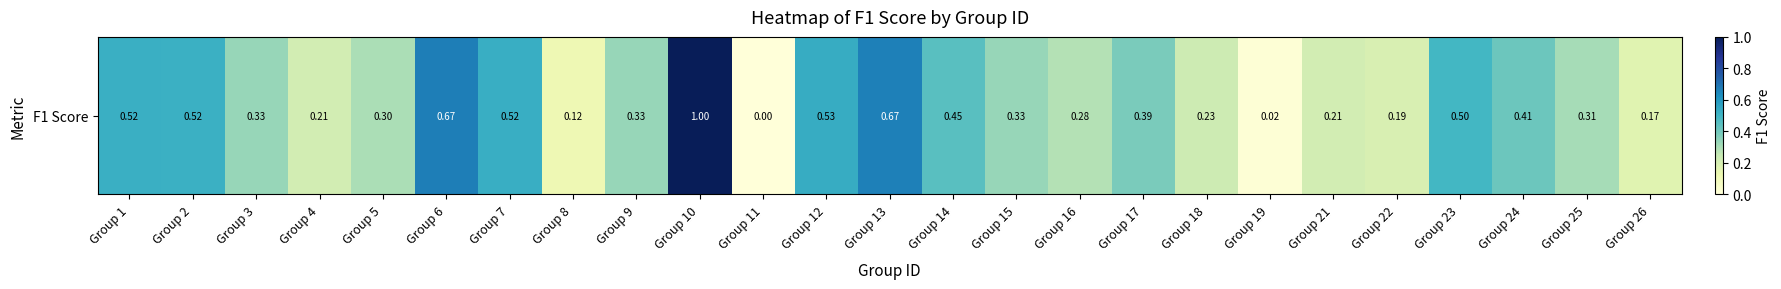

Is it true that the value at Group 4 is 0.1?

False